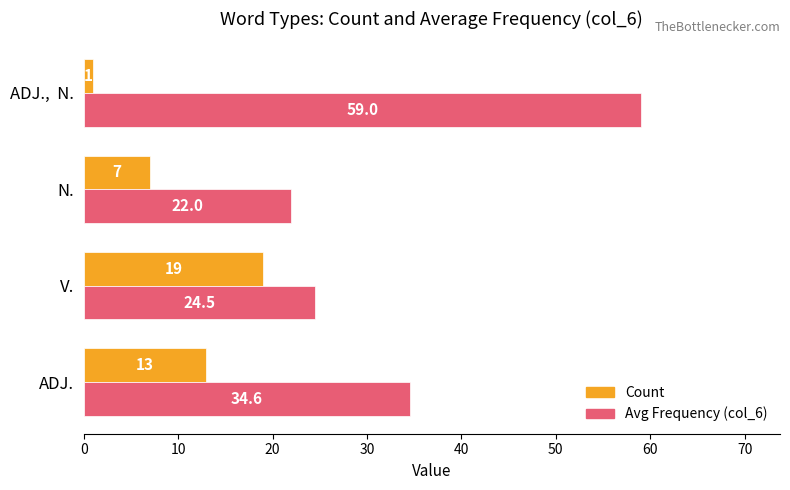

List the series in order of their overall mean, highest first.

Avg Frequency (col_6), Count